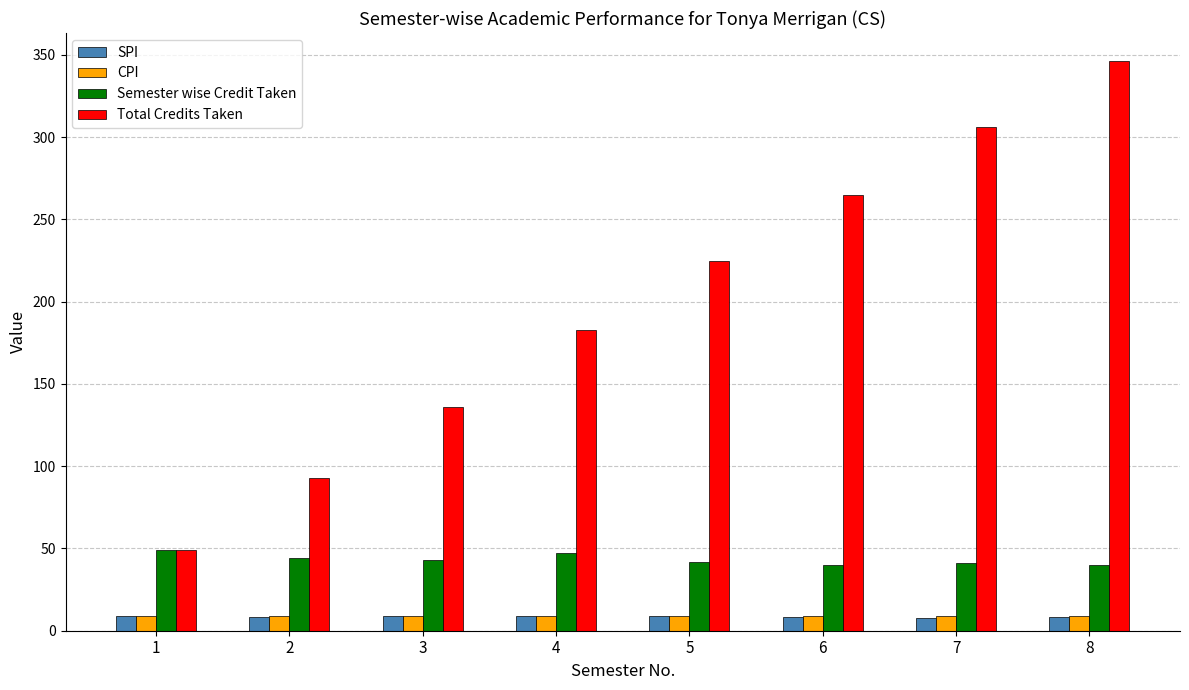

How many bars are there in total?

32